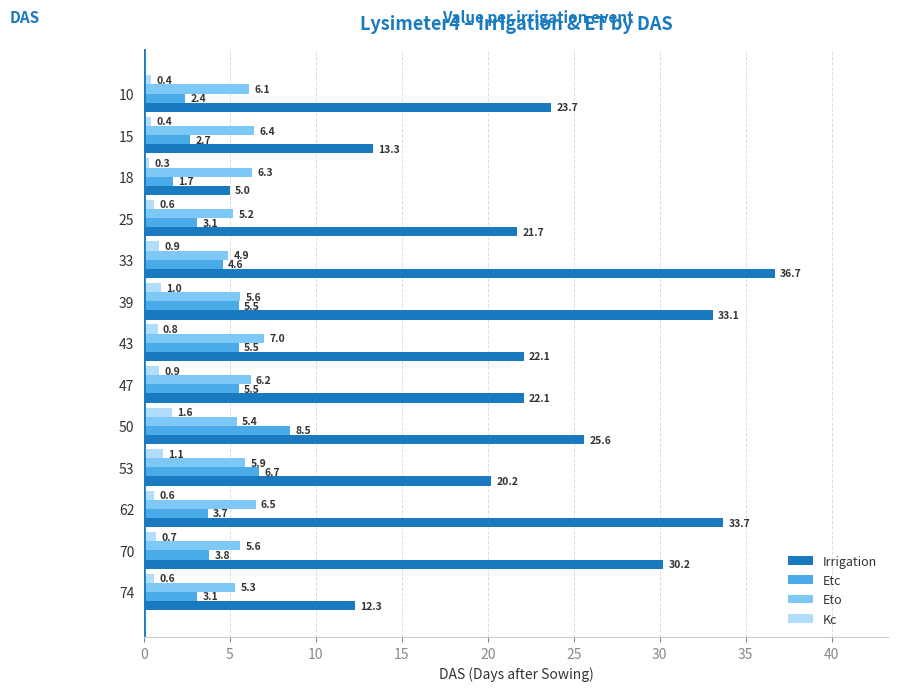

The value of Etc at 18 is 1.7. True or false?

True